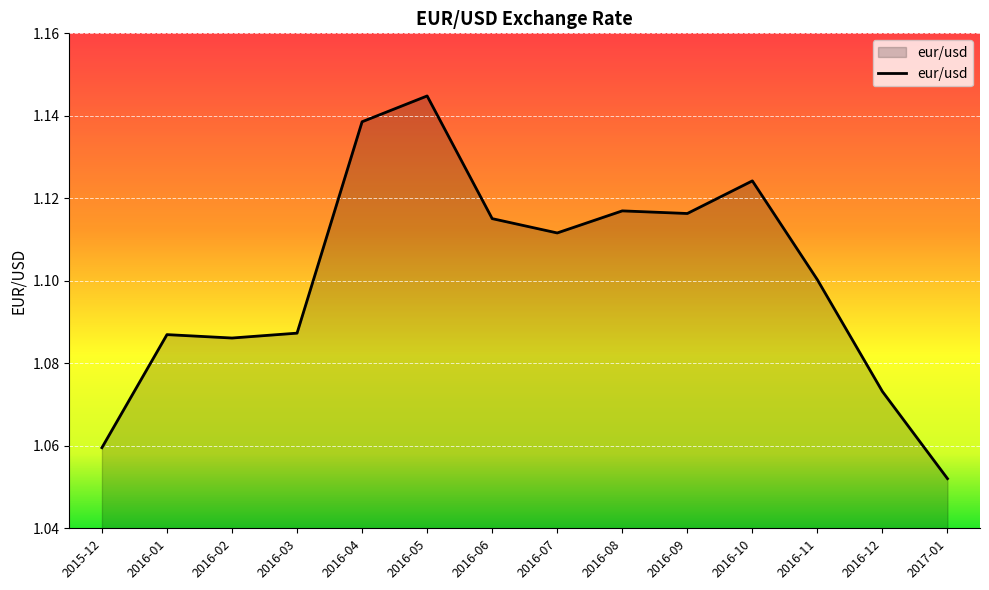

The value at 2015-12 is 1.1. True or false?

True